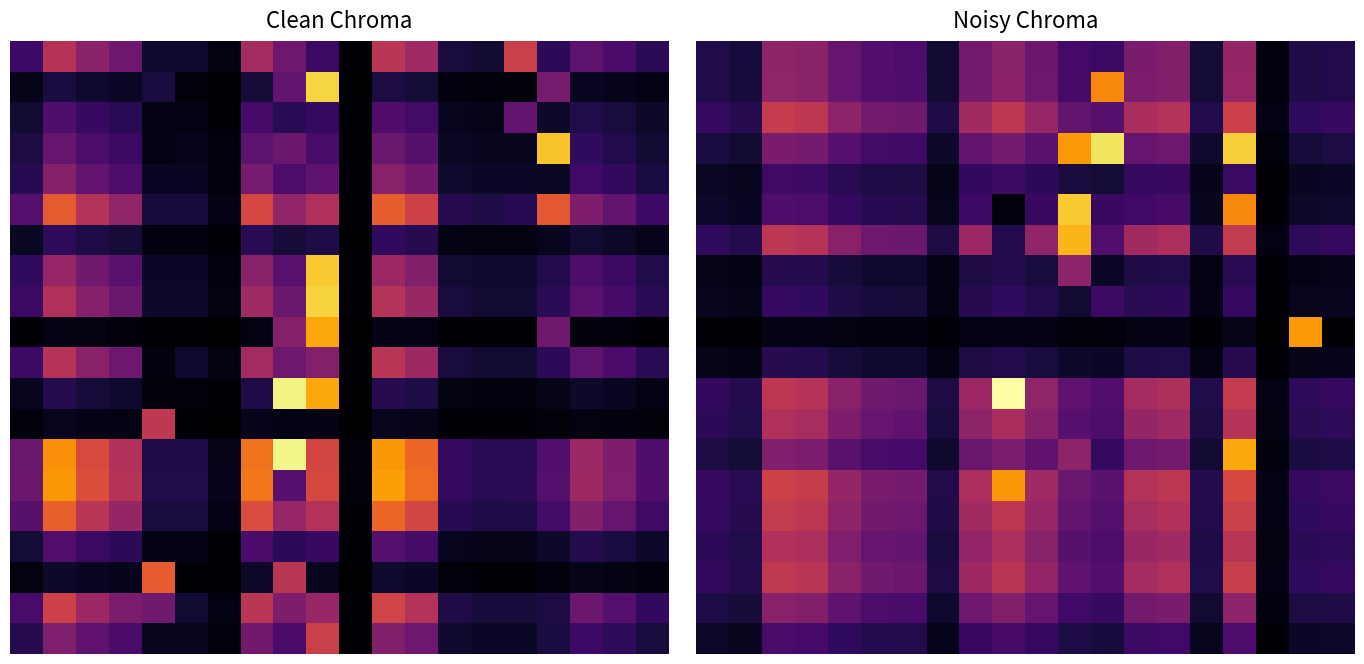

What is the greatest value displayed?

1278.1